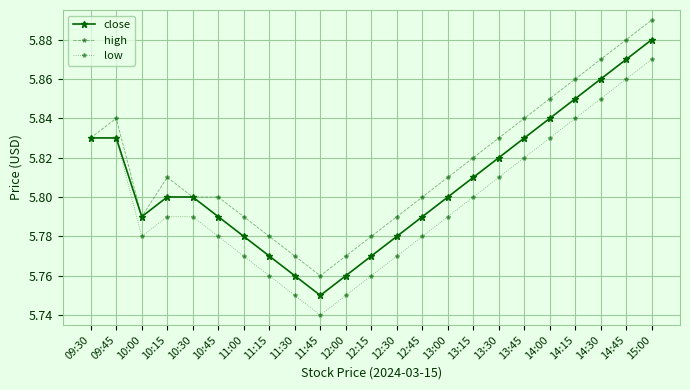

The value of high at 11:30 is 5.8. True or false?

True